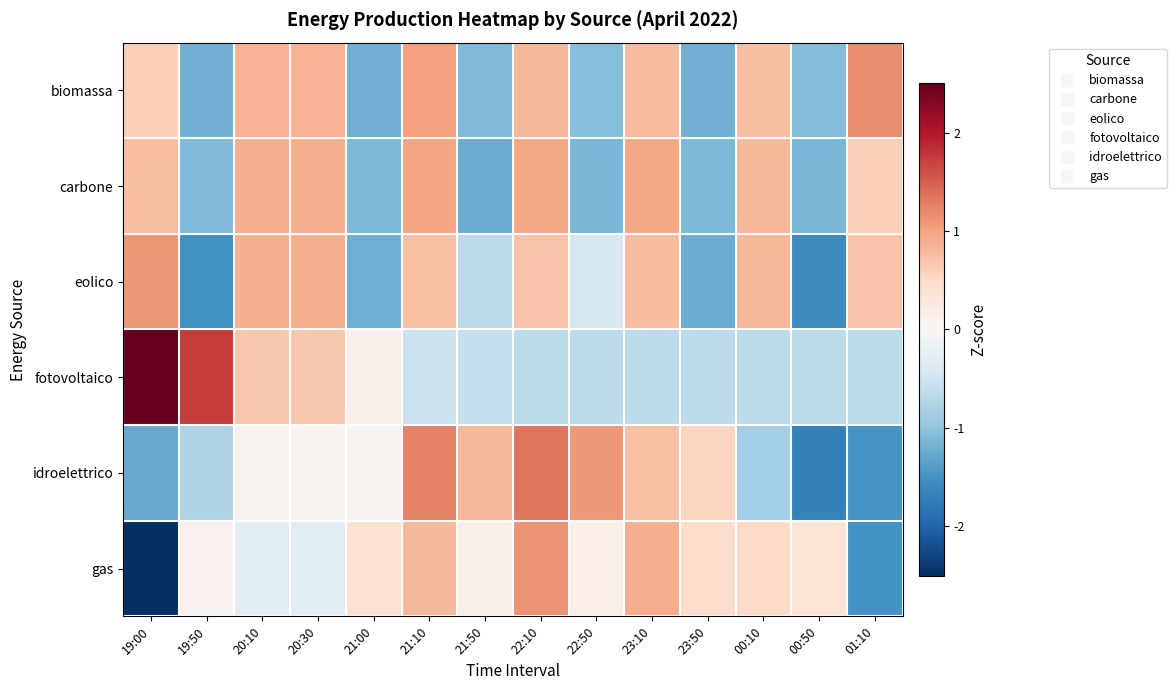

At which category is the sum across all series the highest?

22:10